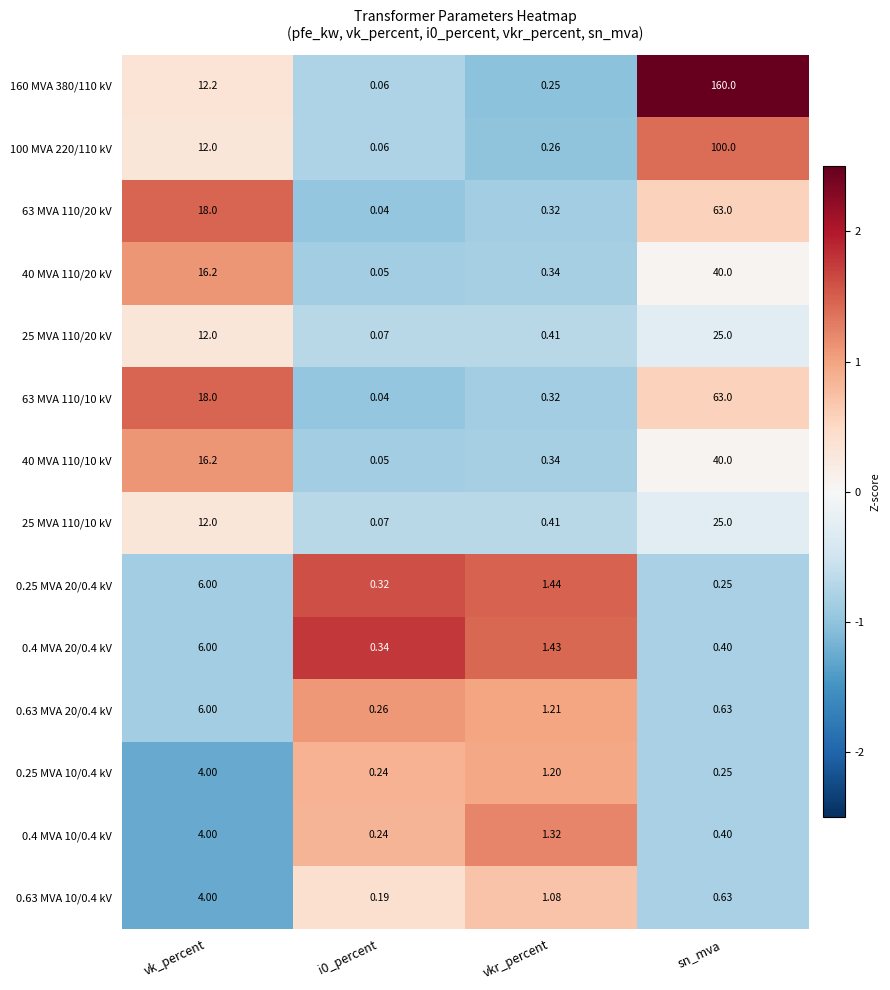

At which label does 160 MVA 380/110 kV first exceed 12?

vk_percent